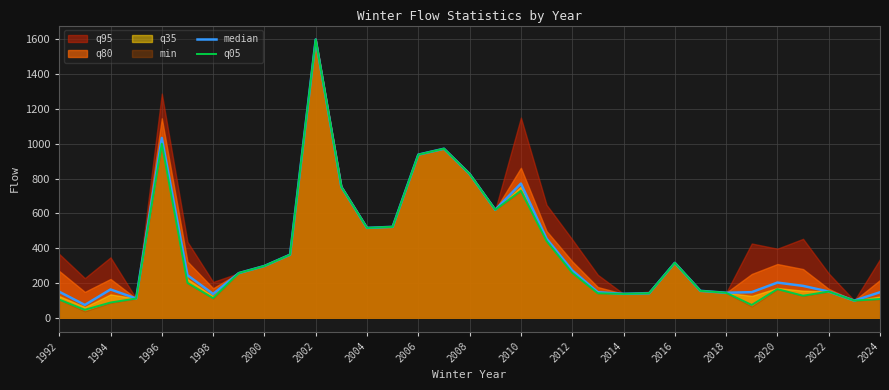

True or false: q05 has a value of 151.0 at 2022.

True